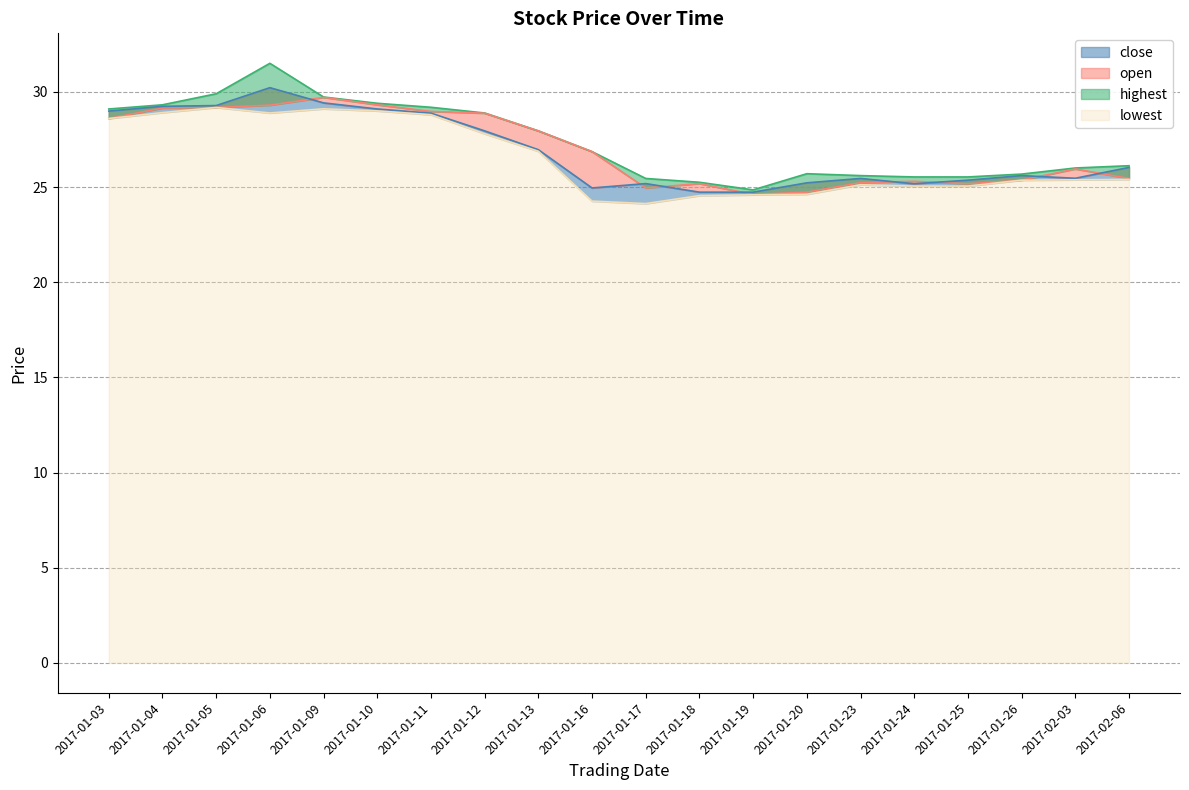

What is the sum of all close values?

537.9